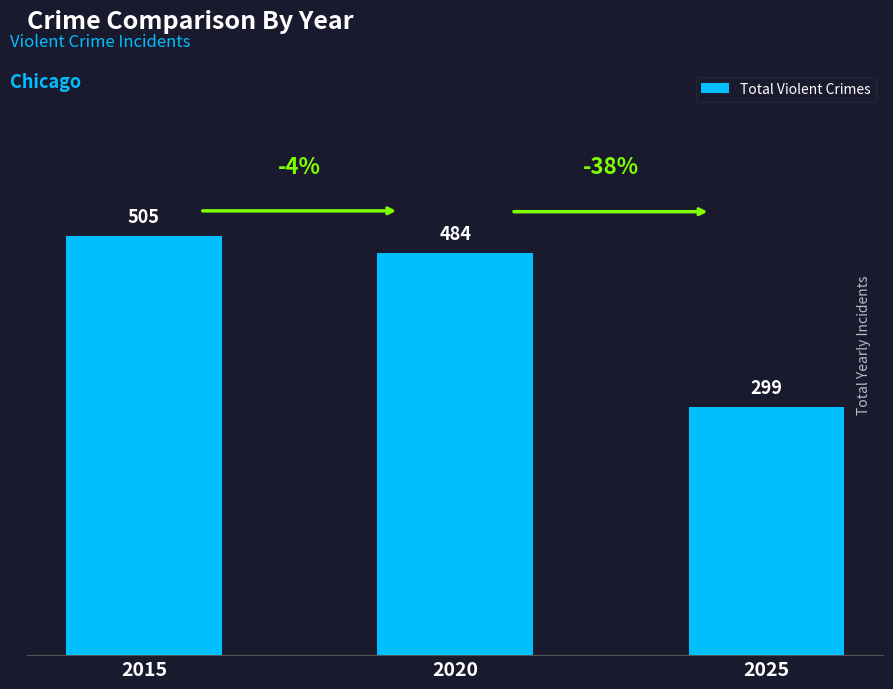

How many values are below 484?

1